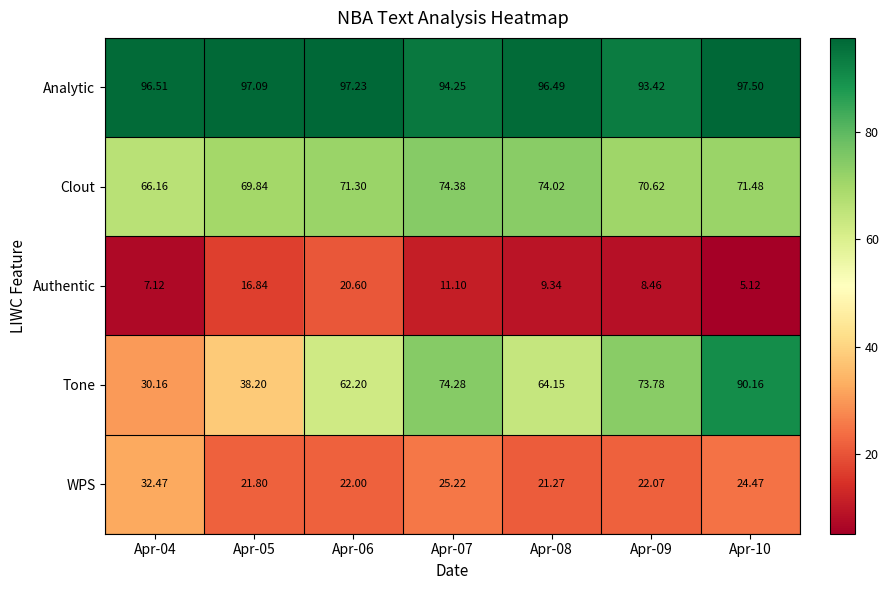

List the series in order of their peak value, lowest first.

Authentic, WPS, Clout, Tone, Analytic